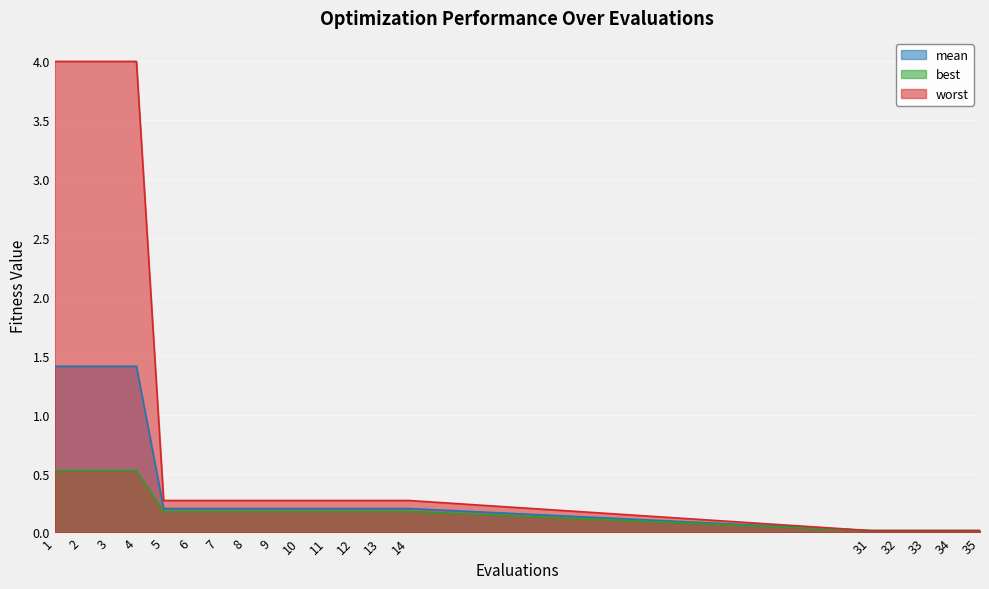

At which label is worst closest to 2?

5